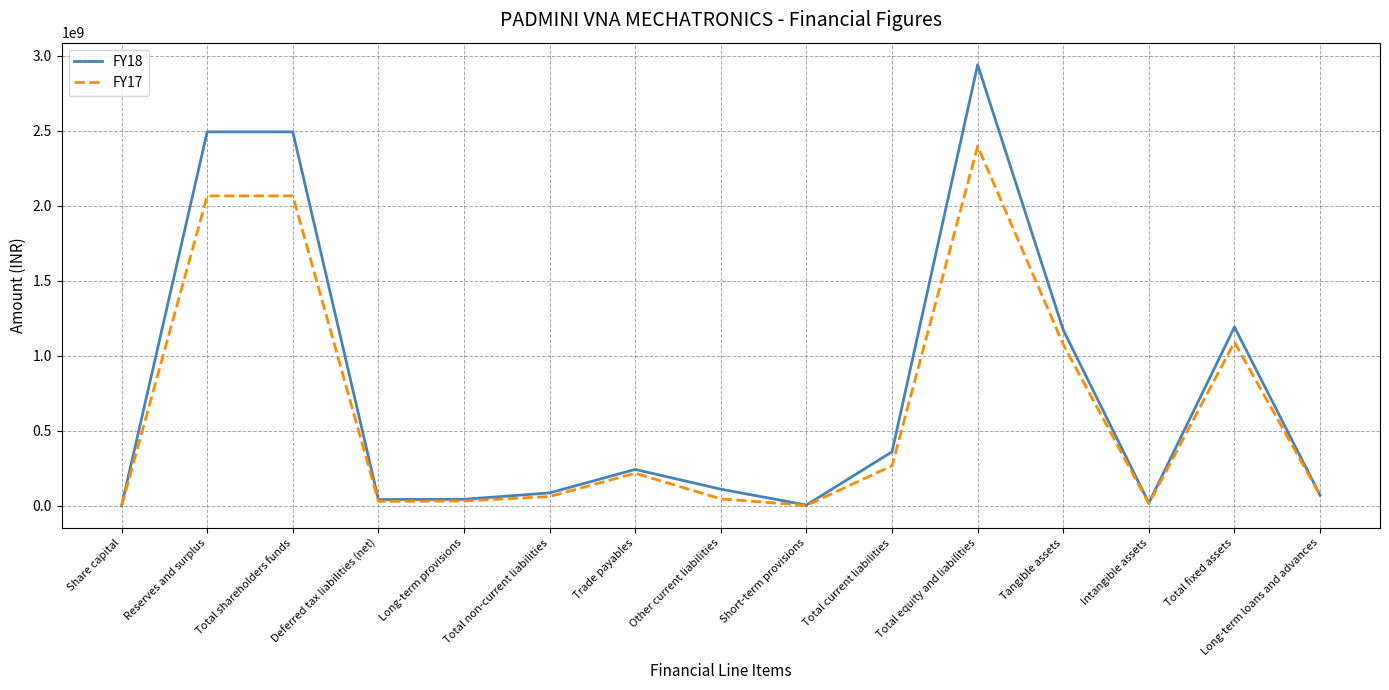

Does the chart display data point markers on the line(s)?

No